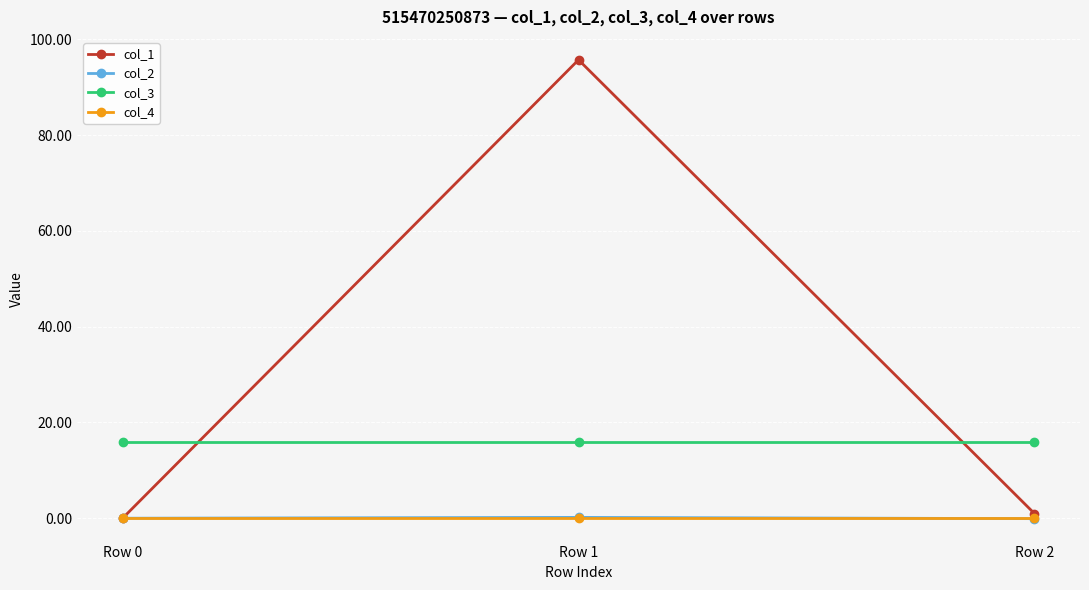

What is the total value across all series at Row 2?

16.9